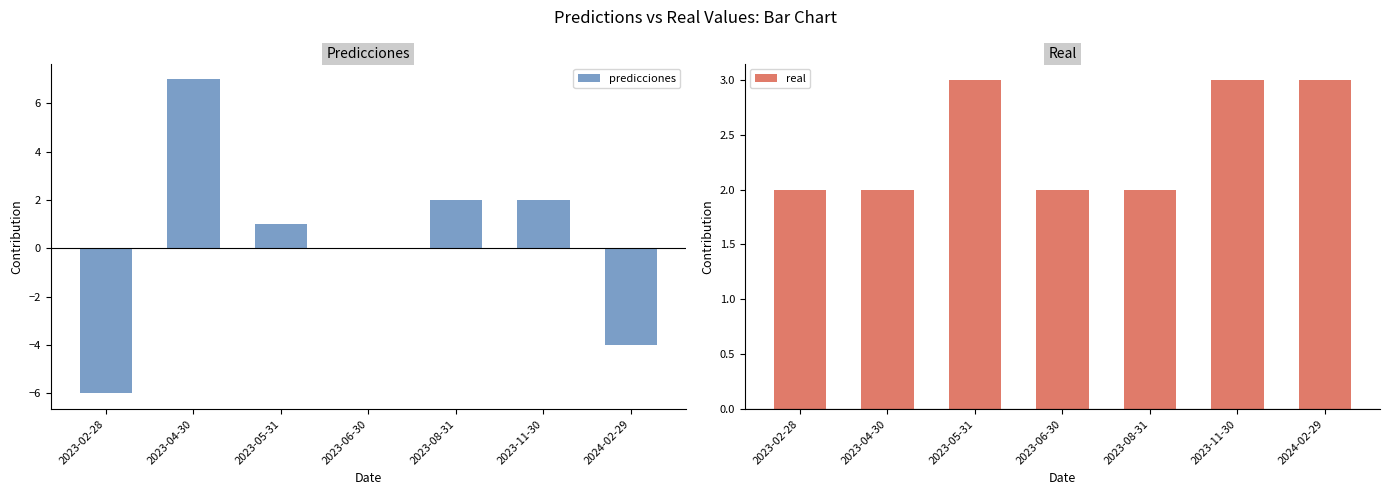

What is the sum of all real values?

17